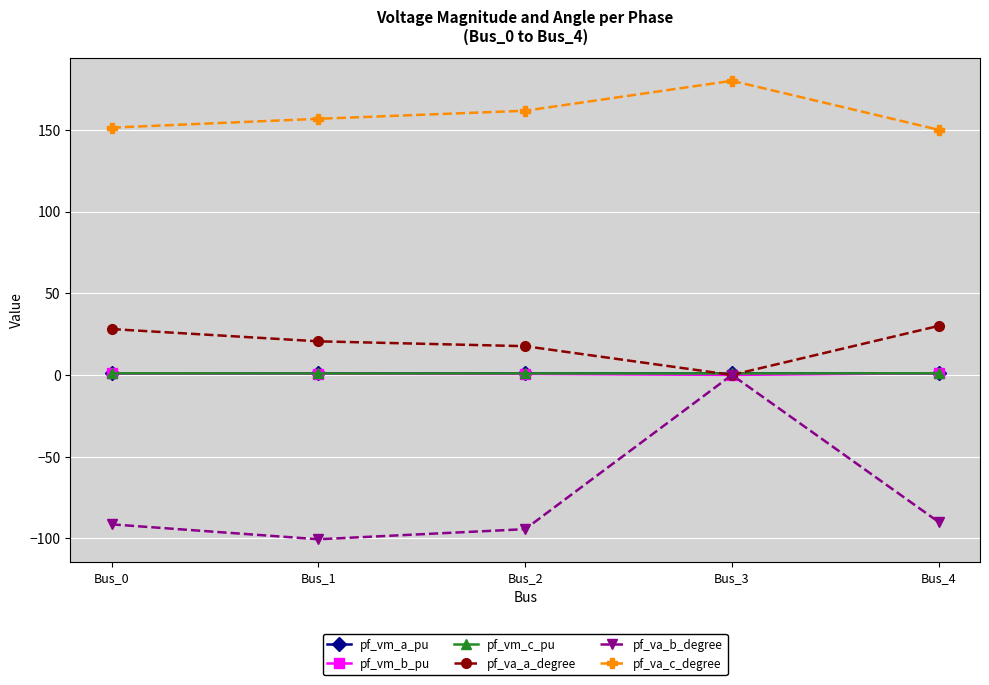

Which series has the largest range (max minus min)?

pf_va_b_degree